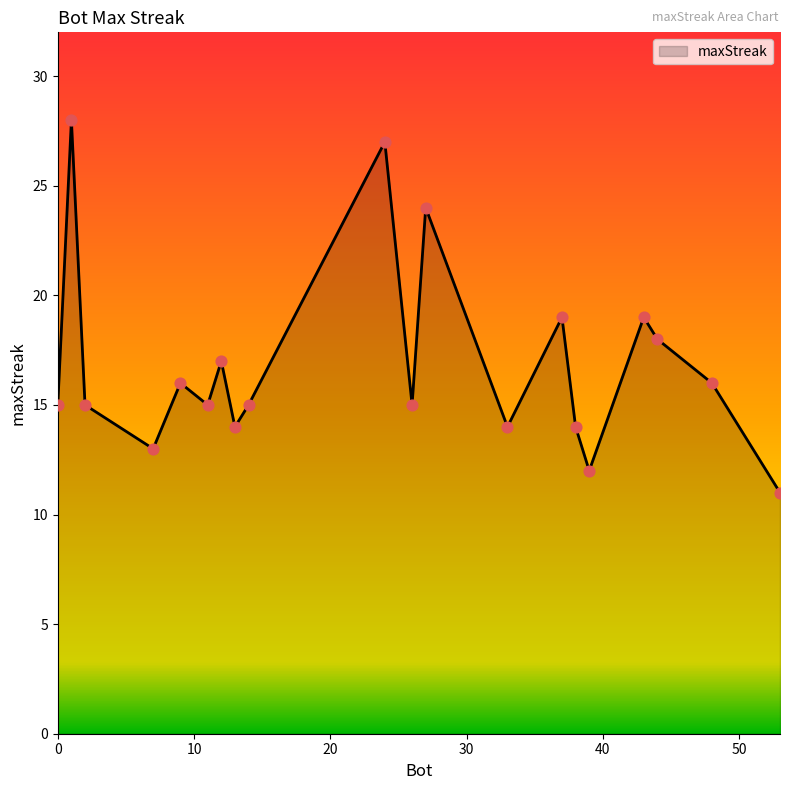

What is the greatest value displayed?

28